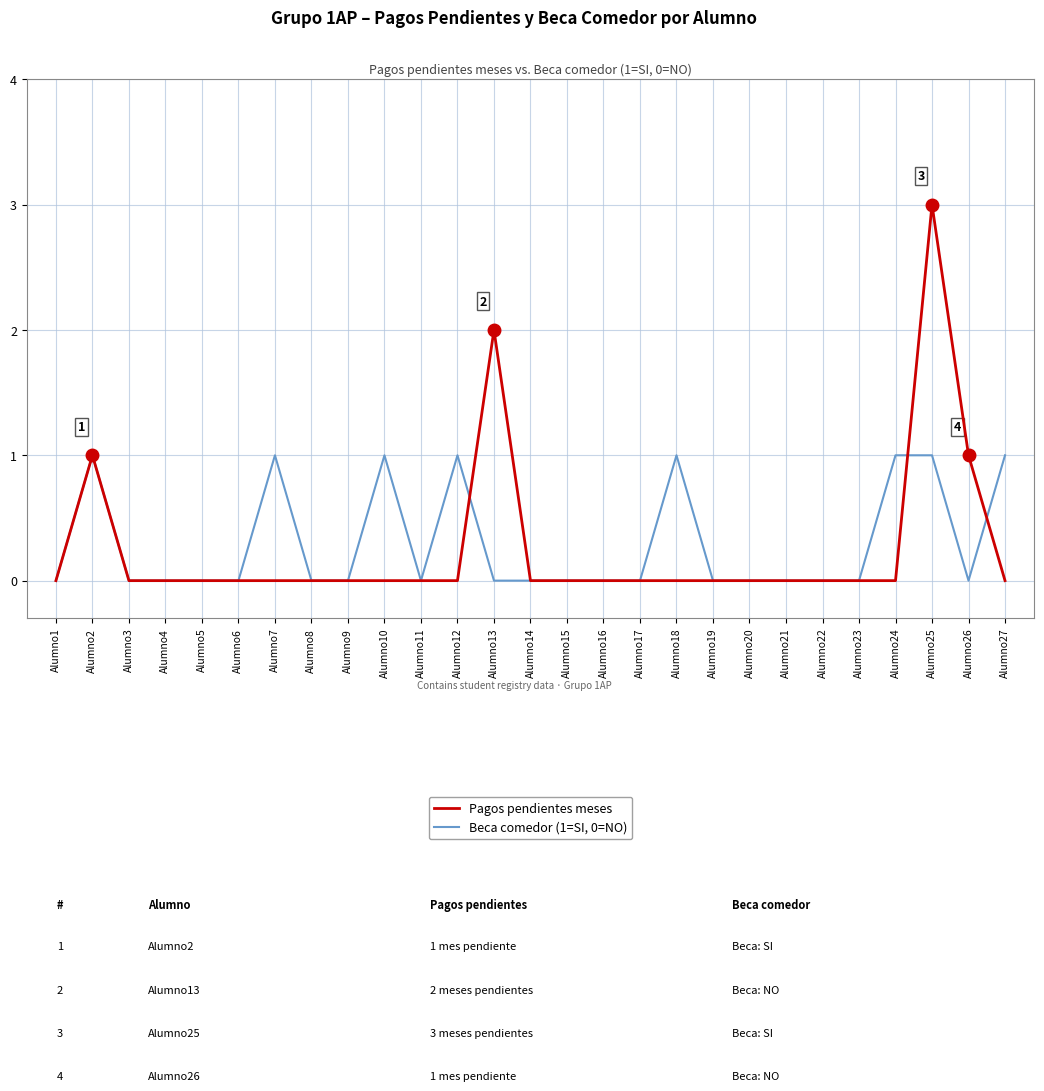

Reading left to right, extract all data points from this chart.

Beca comedor (1=SI, 0=NO): Alumno1=0	Alumno2=1	Alumno3=0	Alumno4=0	Alumno5=0	Alumno6=0	Alumno7=1	Alumno8=0	Alumno9=0	Alumno10=1	Alumno11=0	Alumno12=1	Alumno13=0	Alumno14=0	Alumno15=0	Alumno16=0	Alumno17=0	Alumno18=1	Alumno19=0	Alumno20=0	Alumno21=0	Alumno22=0	Alumno23=0	Alumno24=1	Alumno25=1	Alumno26=0	Alumno27=1
Pagos pendientes meses: Alumno1=0	Alumno2=1	Alumno3=0	Alumno4=0	Alumno5=0	Alumno6=0	Alumno7=0	Alumno8=0	Alumno9=0	Alumno10=0	Alumno11=0	Alumno12=0	Alumno13=2	Alumno14=0	Alumno15=0	Alumno16=0	Alumno17=0	Alumno18=0	Alumno19=0	Alumno20=0	Alumno21=0	Alumno22=0	Alumno23=0	Alumno24=0	Alumno25=3	Alumno26=1	Alumno27=0